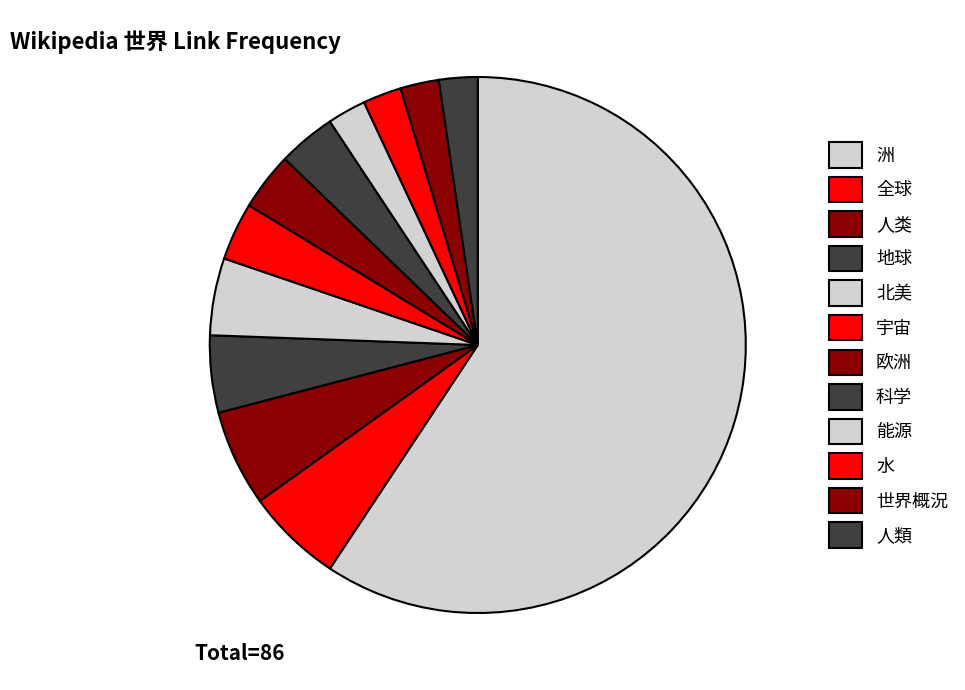

Is 洲 the majority of the pie?

Yes